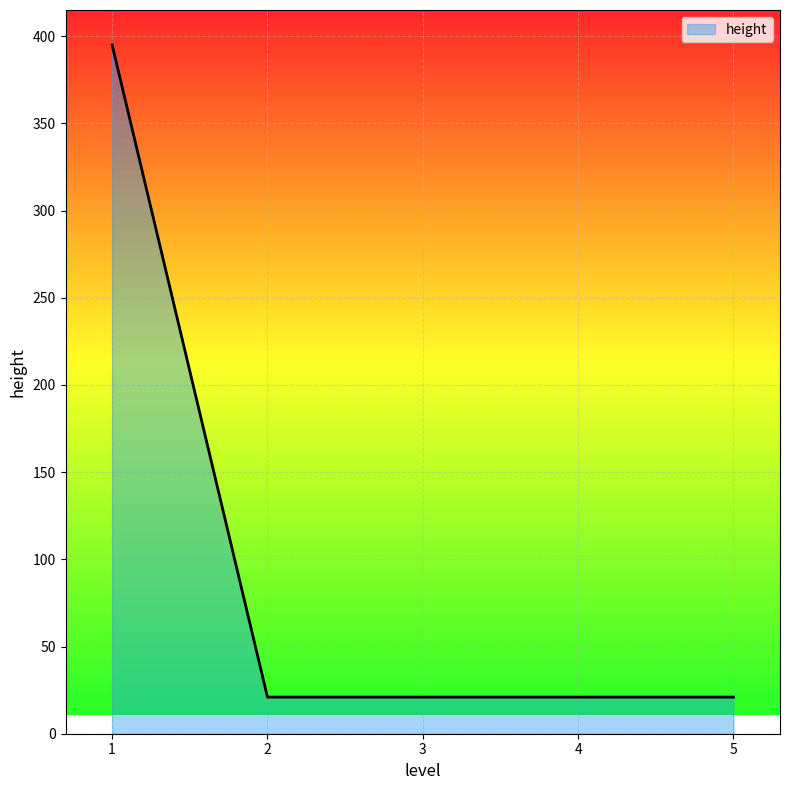

What is the change in value from 1 to 3?

-374